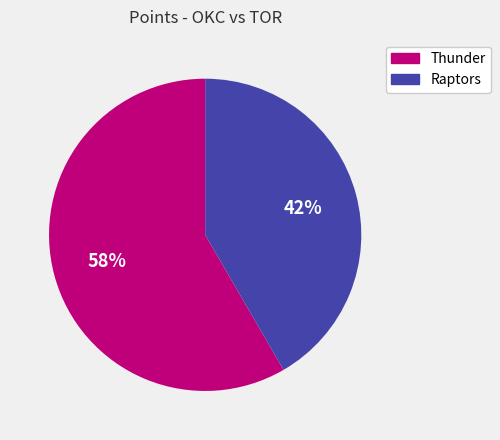

Is Thunder the majority of the pie?

Yes